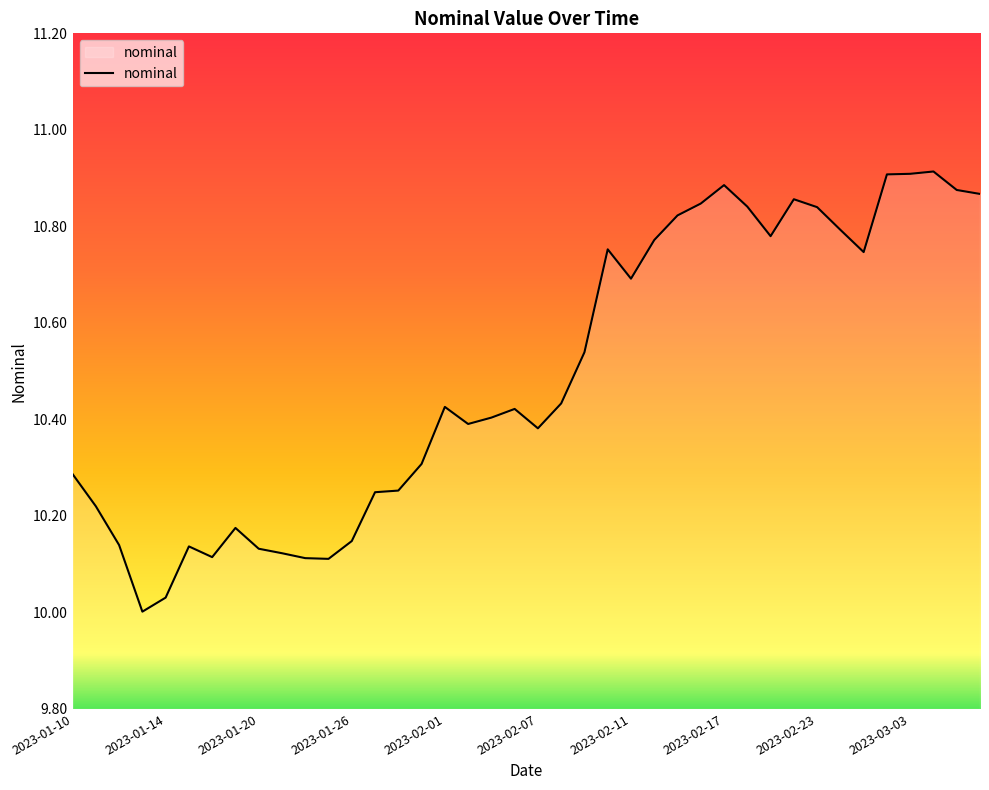

Does the chart have visible grid lines?

No